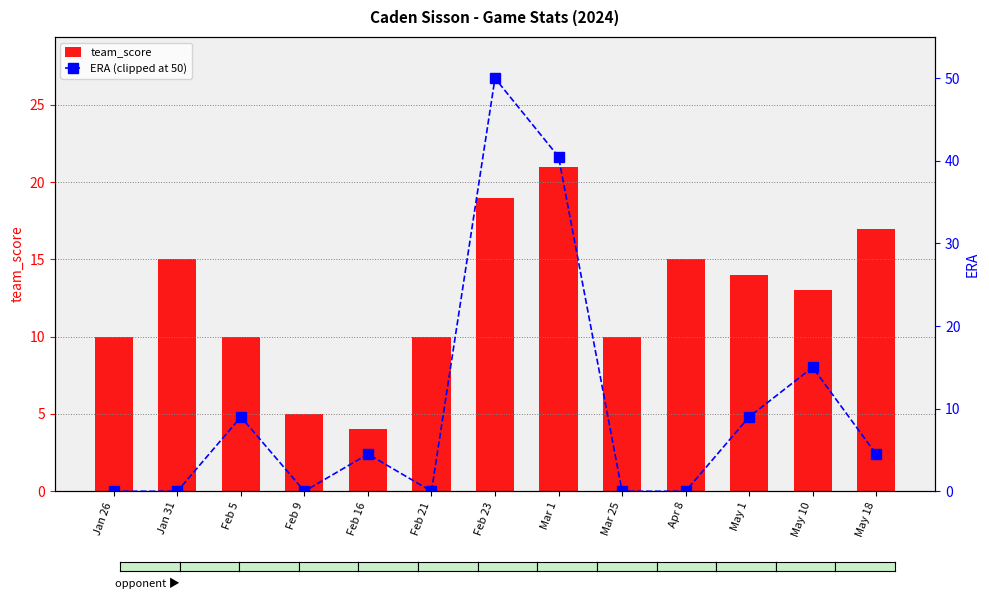

What is the label of the 1st bar from the right?

May 18